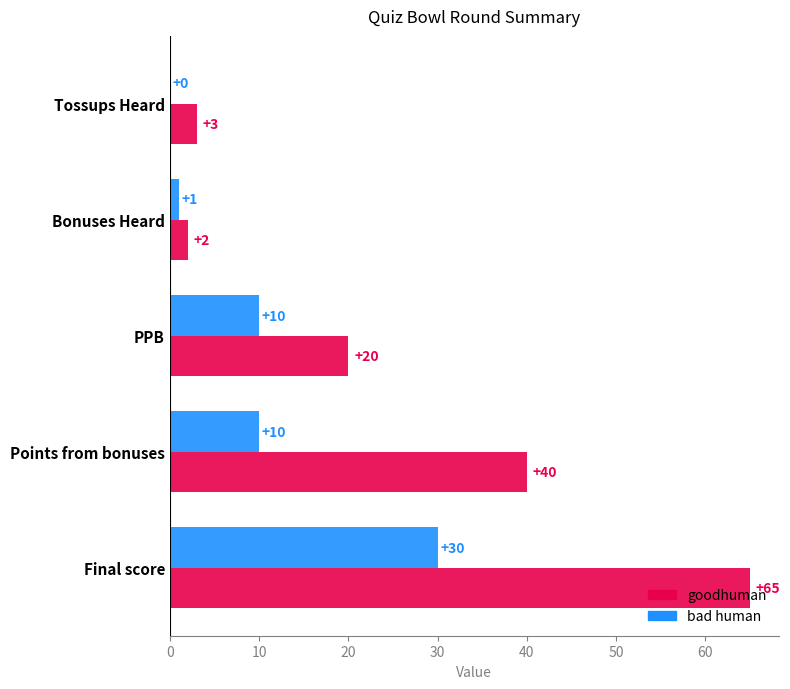

Count the number of data series in this chart.

2